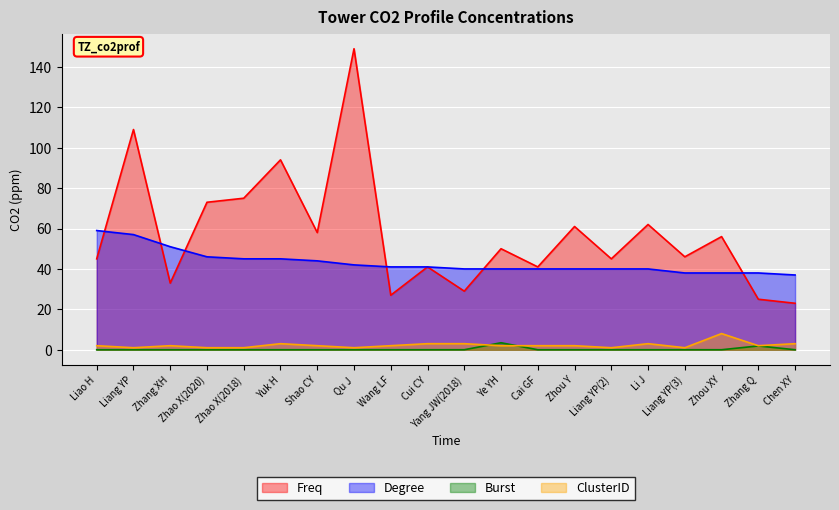

At how many categories does at least one series exceed 34?

20